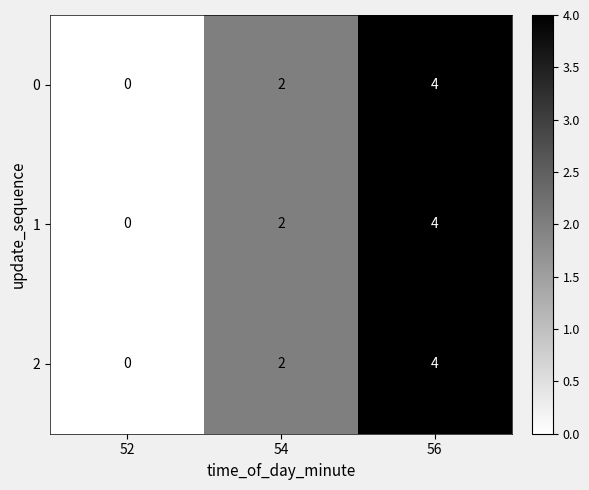

At which category is the sum across all series the highest?

56